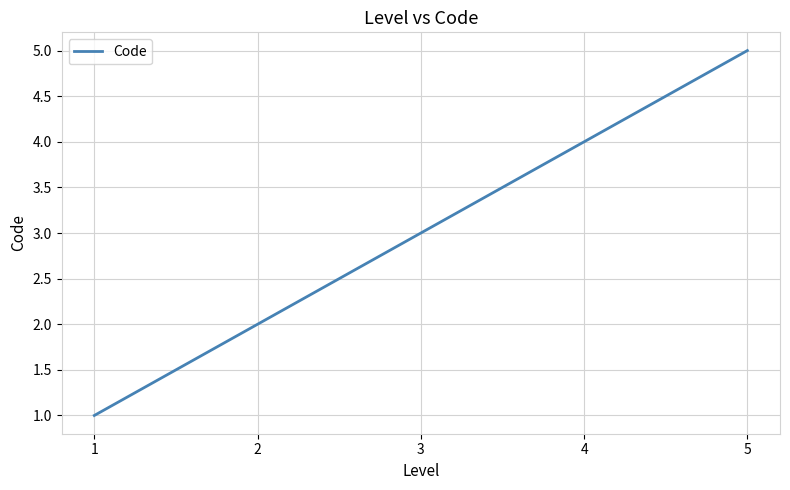

The chart shows a value of 5 at 5. True or false?

True